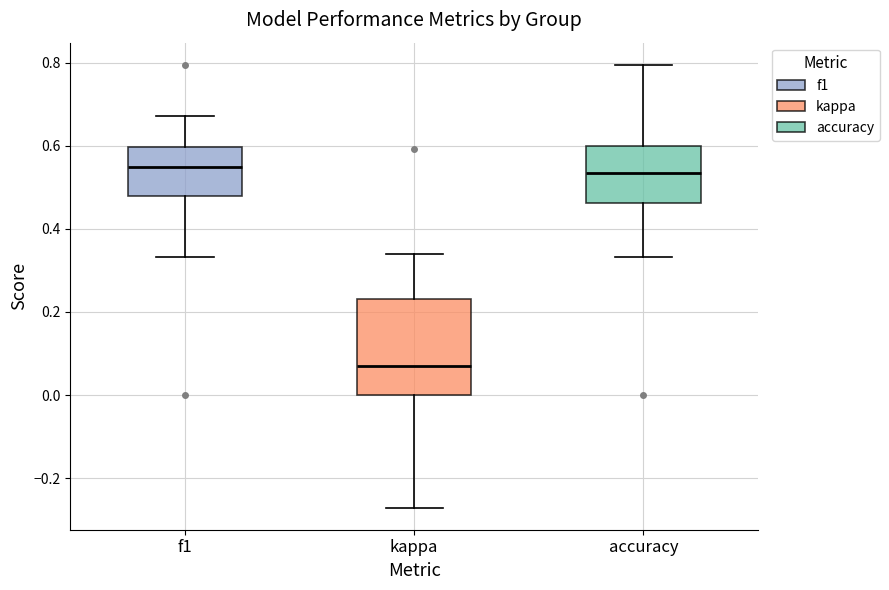

Reading left to right, read every box against the y-axis: the position of its median line, the range the box covers, and the ends of its whiskers. The values are not printed on the chart, so give them approximately, as read against the axis.

f1: median 0.54, box 0.48 to 0.60, whiskers 0.34 to 0.68
kappa: median 0.06, box 0.00 to 0.24, whiskers -0.28 to 0.34
accuracy: median 0.54, box 0.46 to 0.60, whiskers 0.34 to 0.80